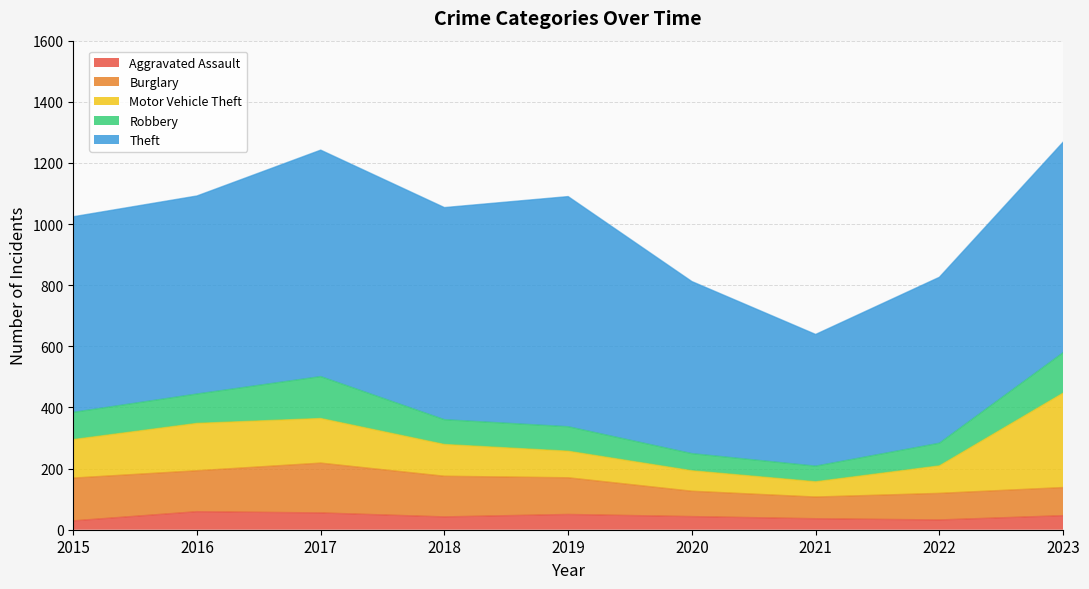

After their last crossing, which series has the higher values: Motor Vehicle Theft or Robbery?

Motor Vehicle Theft